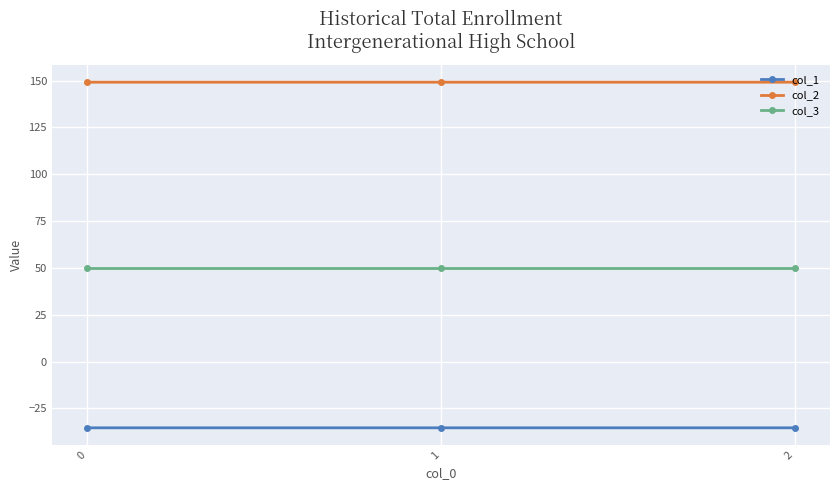

Does the chart have visible grid lines?

Yes